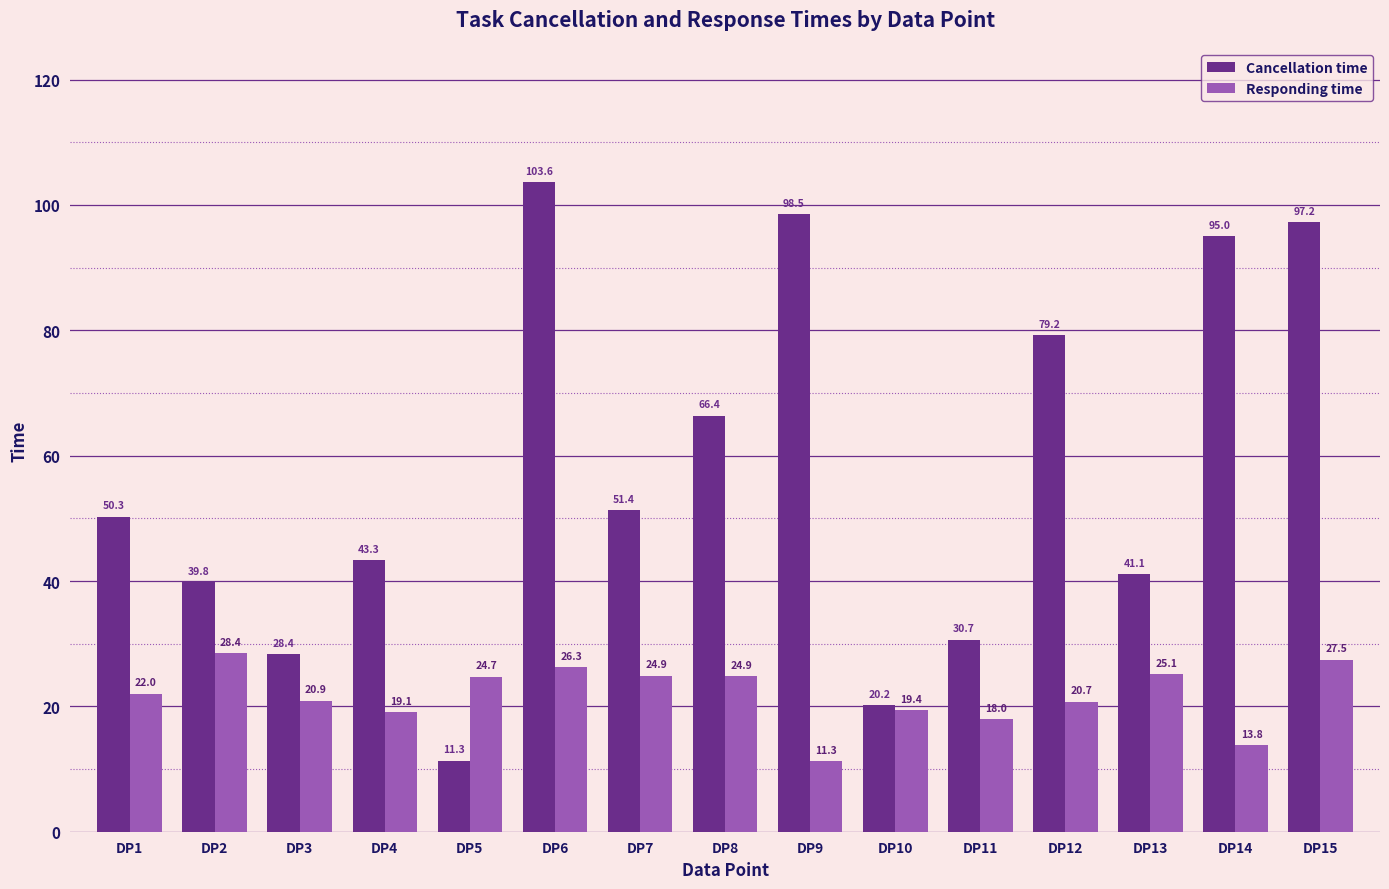

Reading right to left, extract all data points from this chart.

Cancellation time: 97.2	95.0	41.1	79.2	30.7	20.2	98.5	66.4	51.4	103.6	11.3	43.3	28.4	39.8	50.3
Responding time: 27.5	13.8	25.1	20.7	18.0	19.4	11.3	24.9	24.9	26.3	24.7	19.1	20.9	28.4	22.0